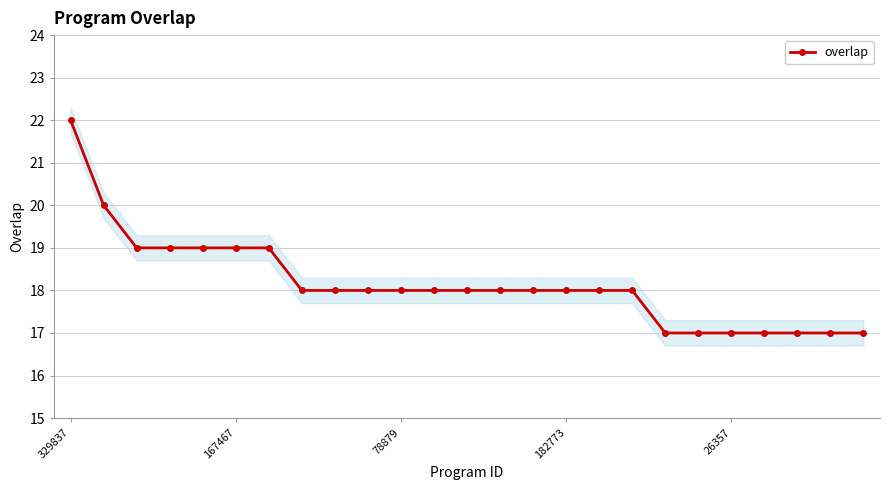

What is the minimum value for overlap?

17